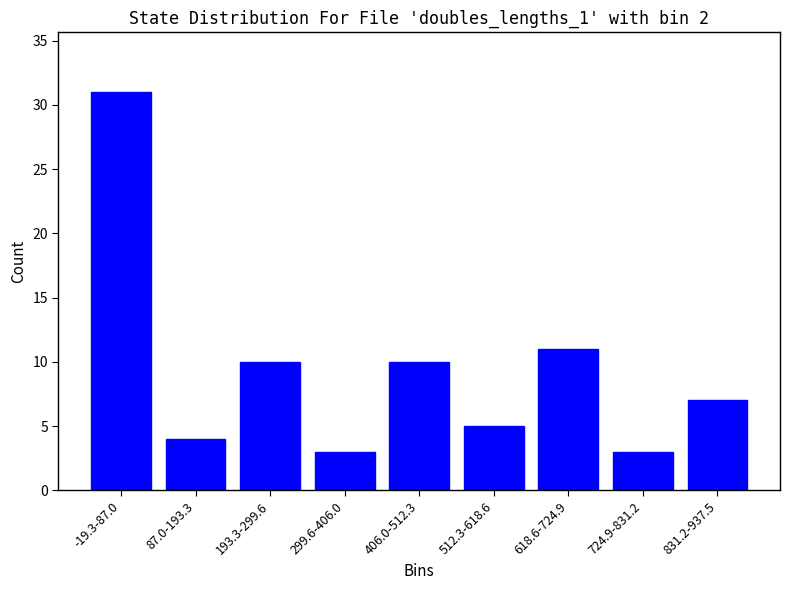

Reading left to right, extract all data points from this chart.

31	4	10	3	10	5	11	3	7